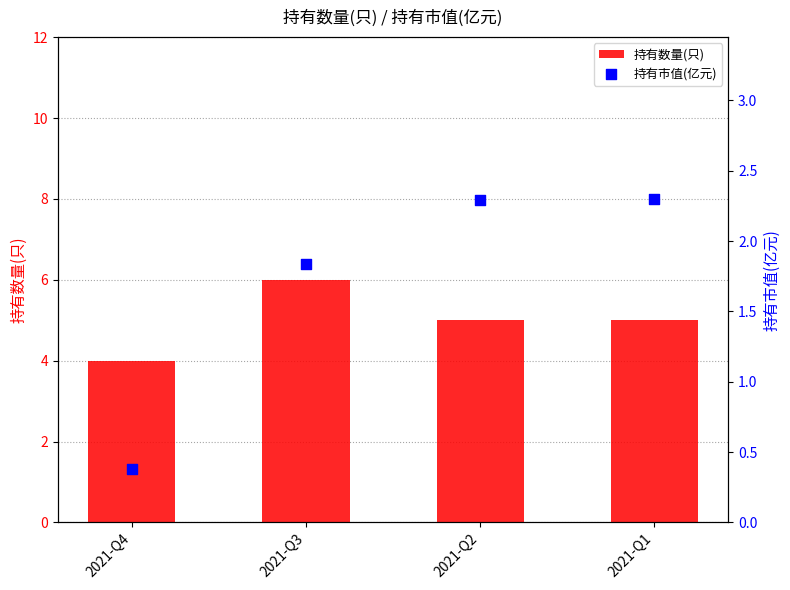

Which series reaches the maximum Y coordinate?

持有数量(只)